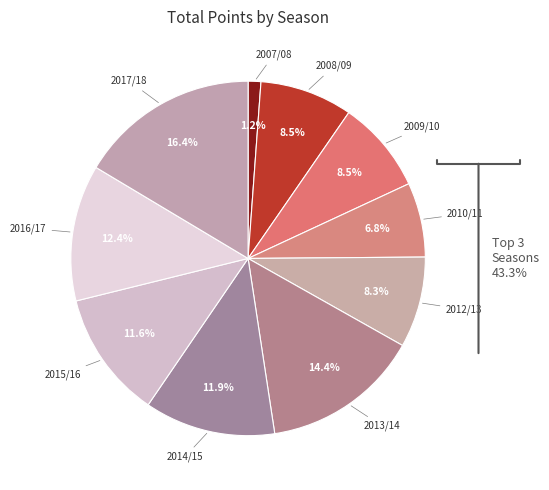

Is it true that 2008/09 is 21% of the pie?

False